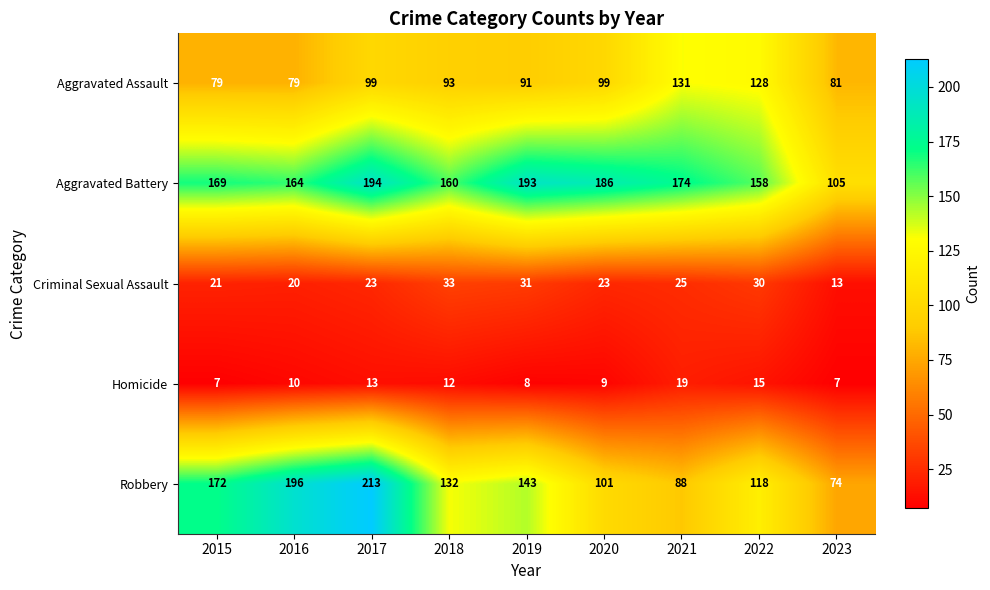

Between 2016 and 2021, which series saw the biggest shift?

Robbery